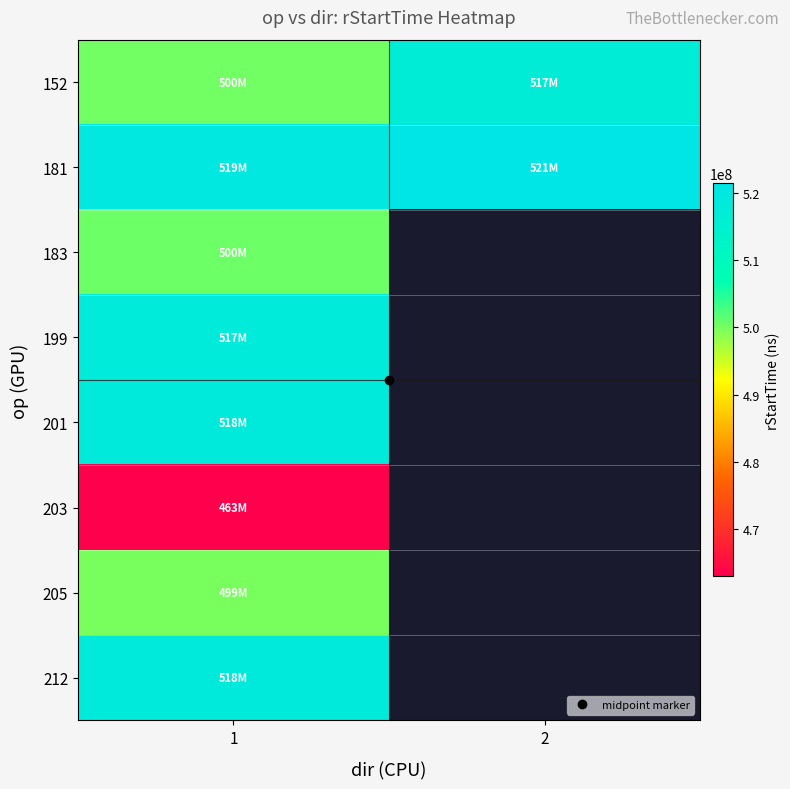

Which category has the lowest value across all series?

1